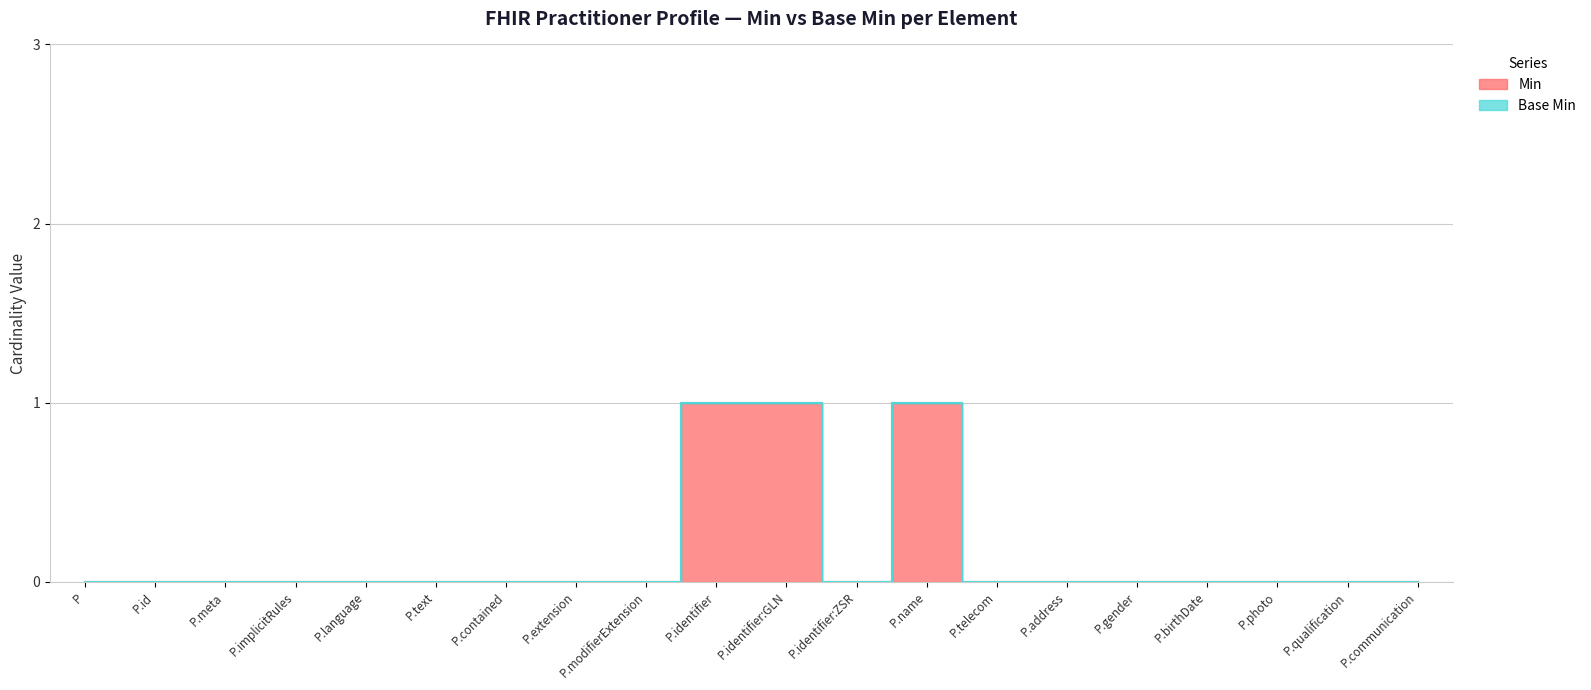

The chart shows a value of 0 at P.birthDate. True or false?

True